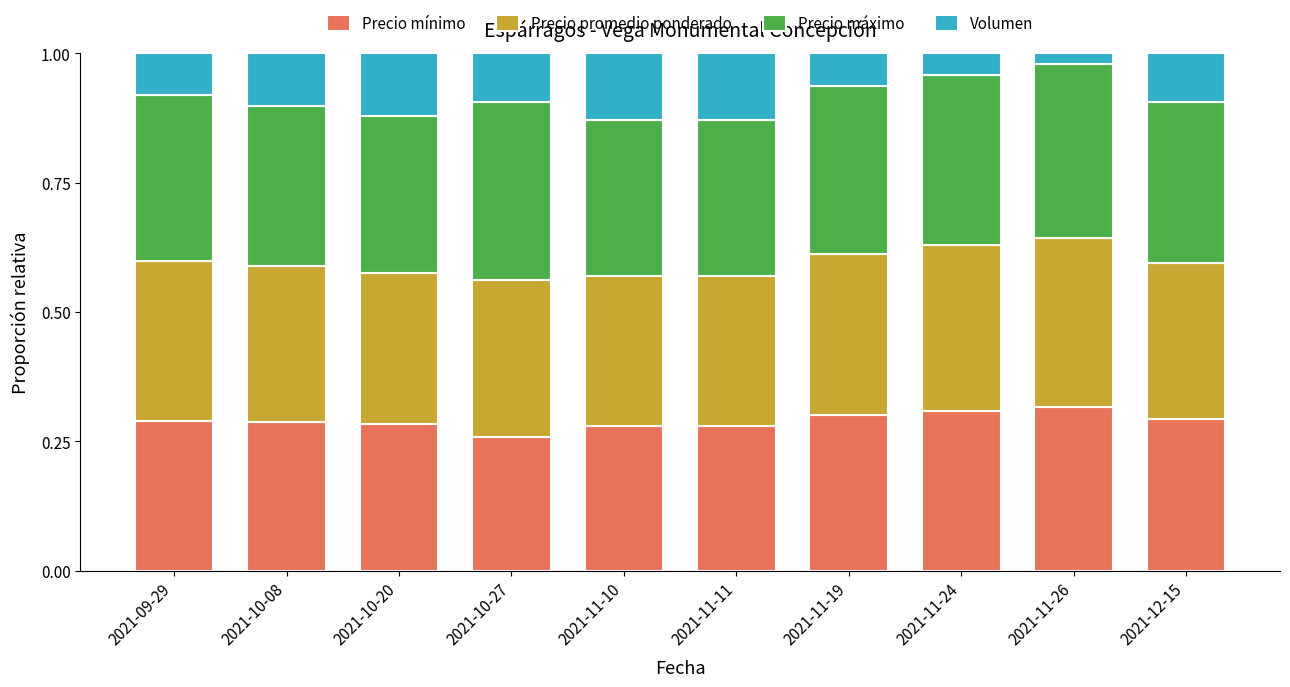

What is the total value across all series at 2021-11-10?

1.0